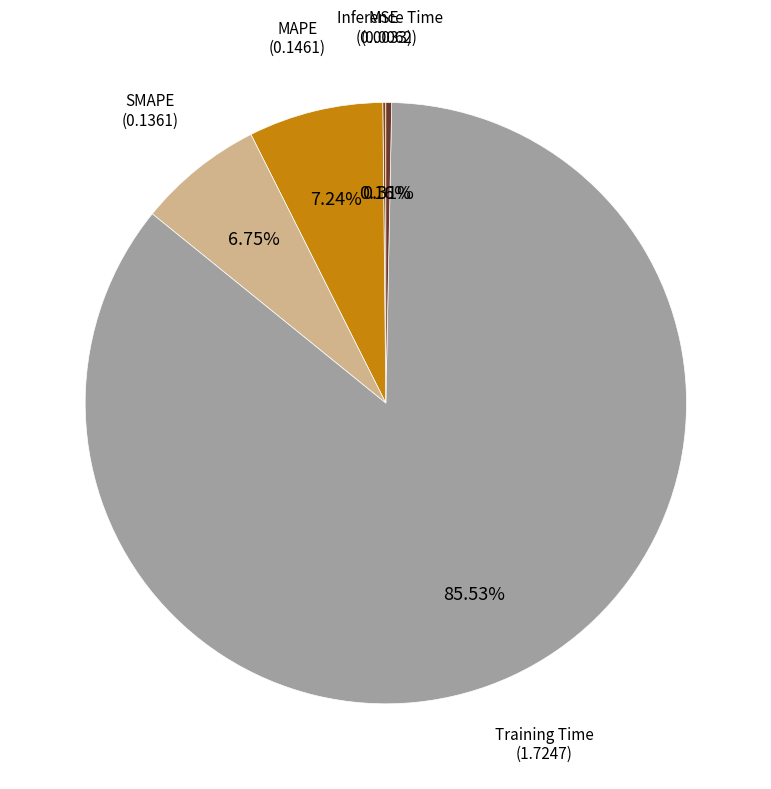

Is there a majority slice in this chart?

Yes